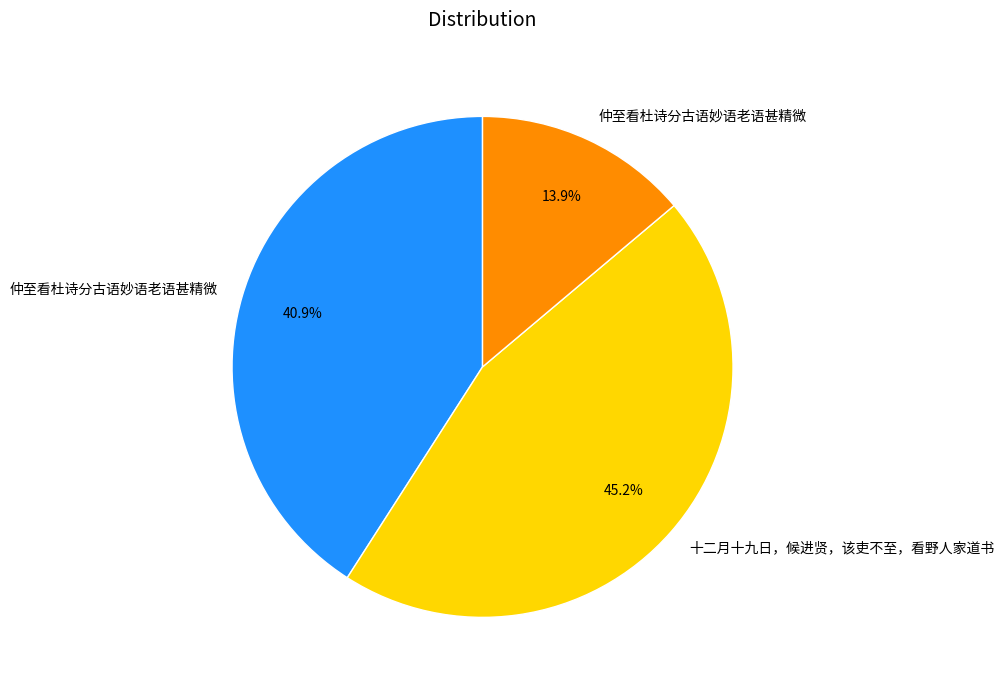

Is there a majority slice in this chart?

No